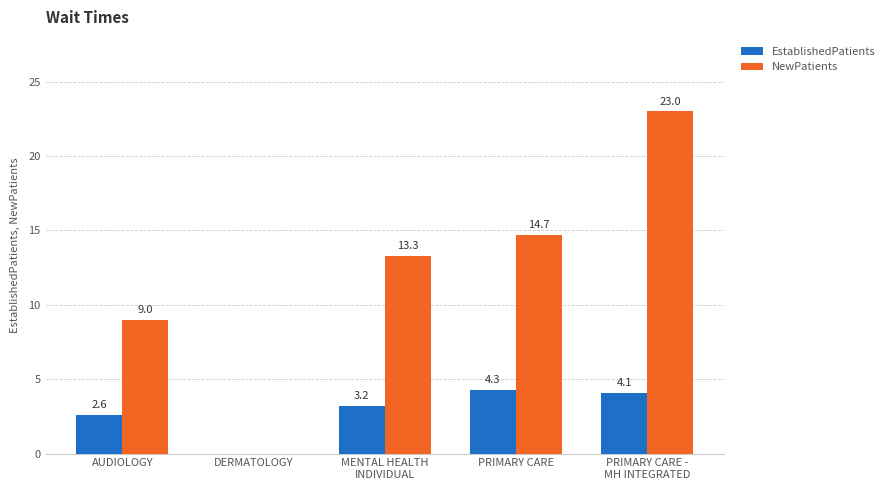

What is the sum of all NewPatients values?

60.0